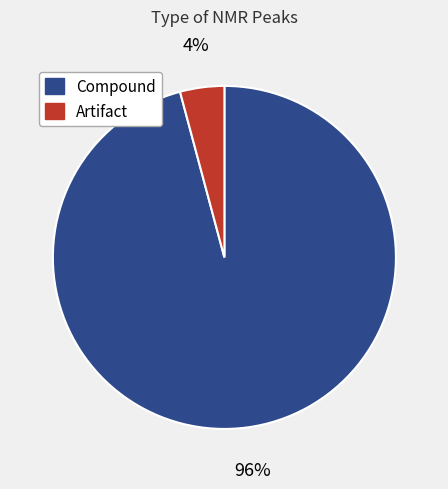

The Compound slice represents 96% of the pie. True or false?

True